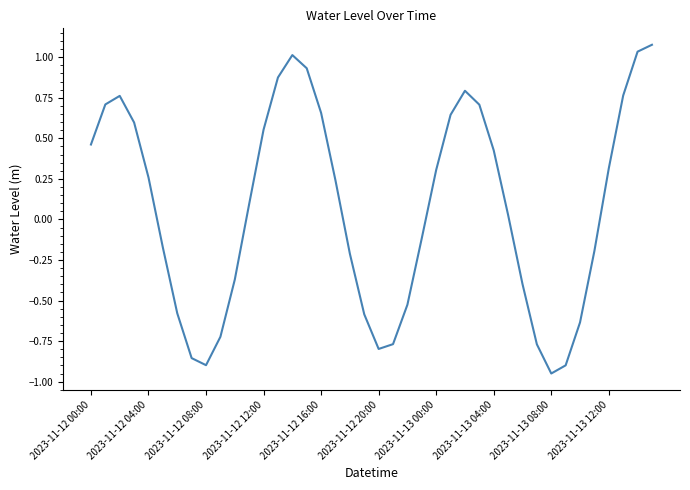

What is the difference between the maximum and minimum values?

2.0